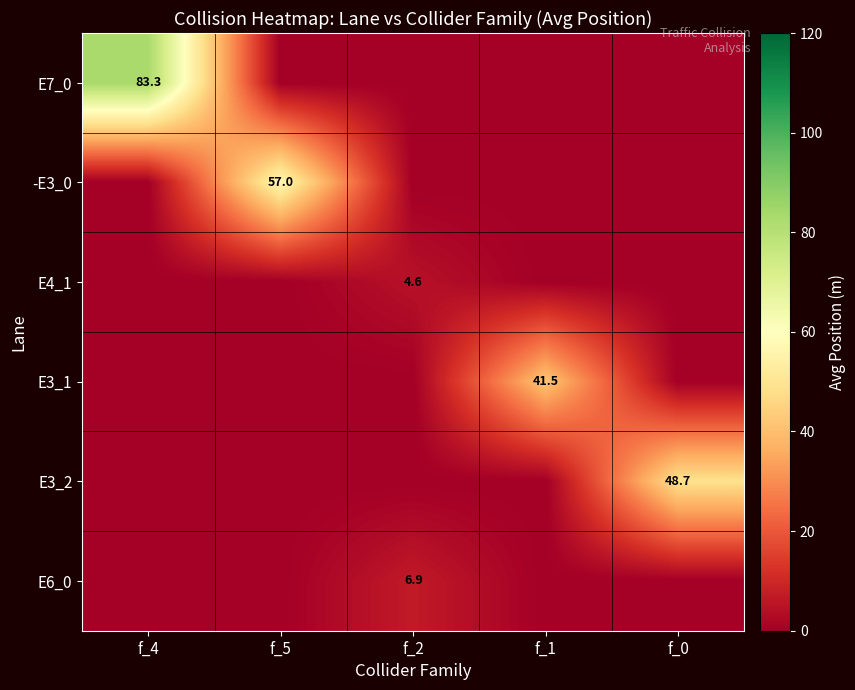

How many categories are shown in the chart?

5